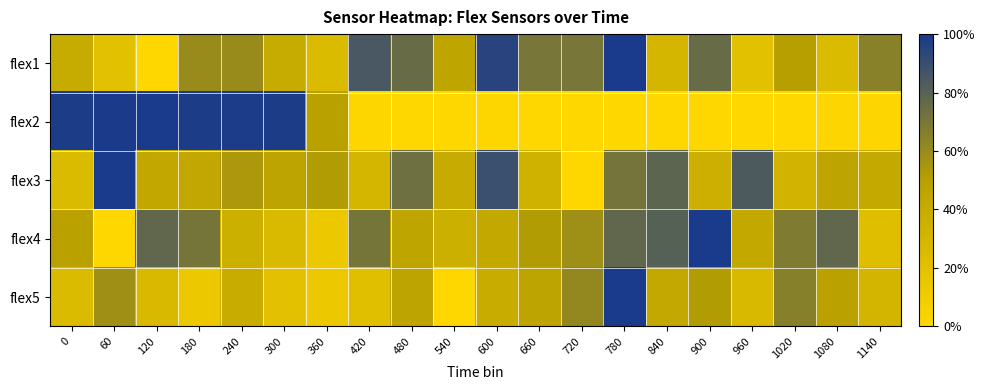

Rank the series at 0 from lowest to highest value.

flex3, flex5, flex1, flex4, flex2